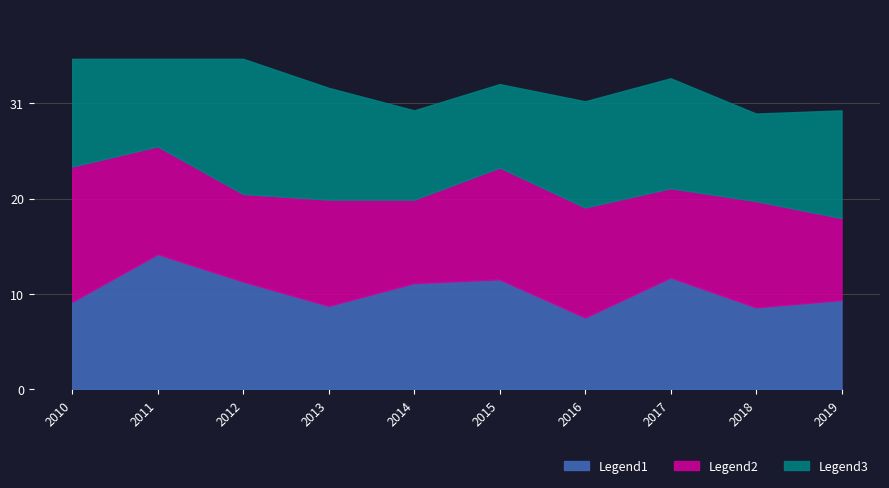

What is the smallest value displayed?

7.7